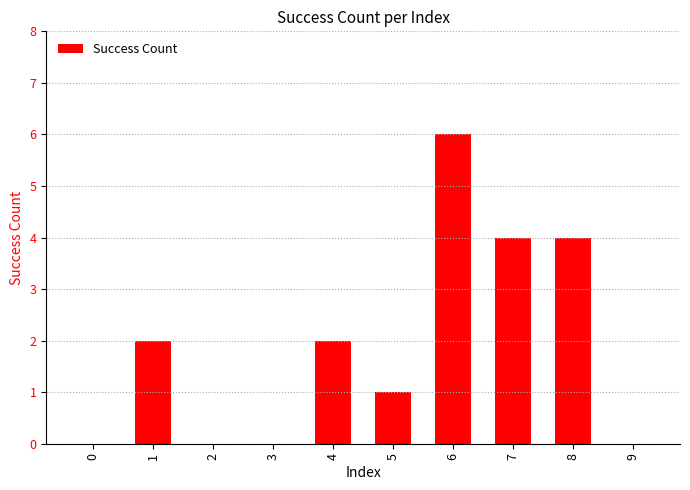

What is the maximum value shown in the chart?

6